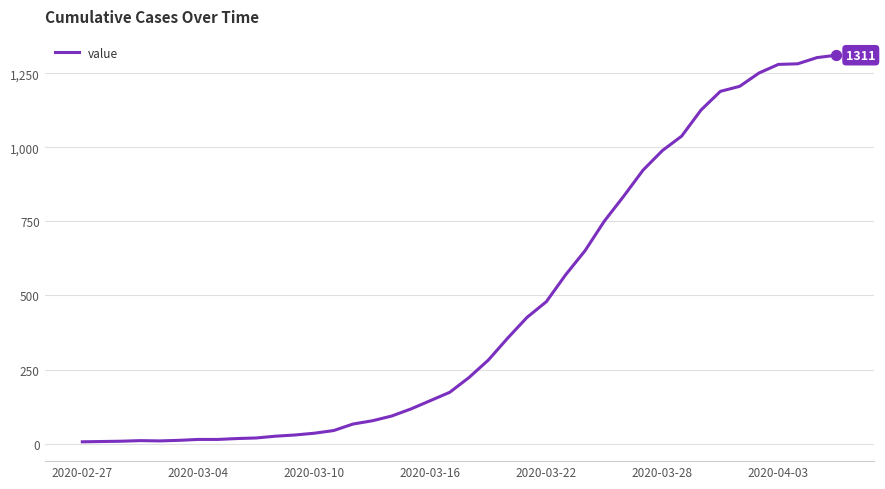

What is the greatest value displayed?

1311